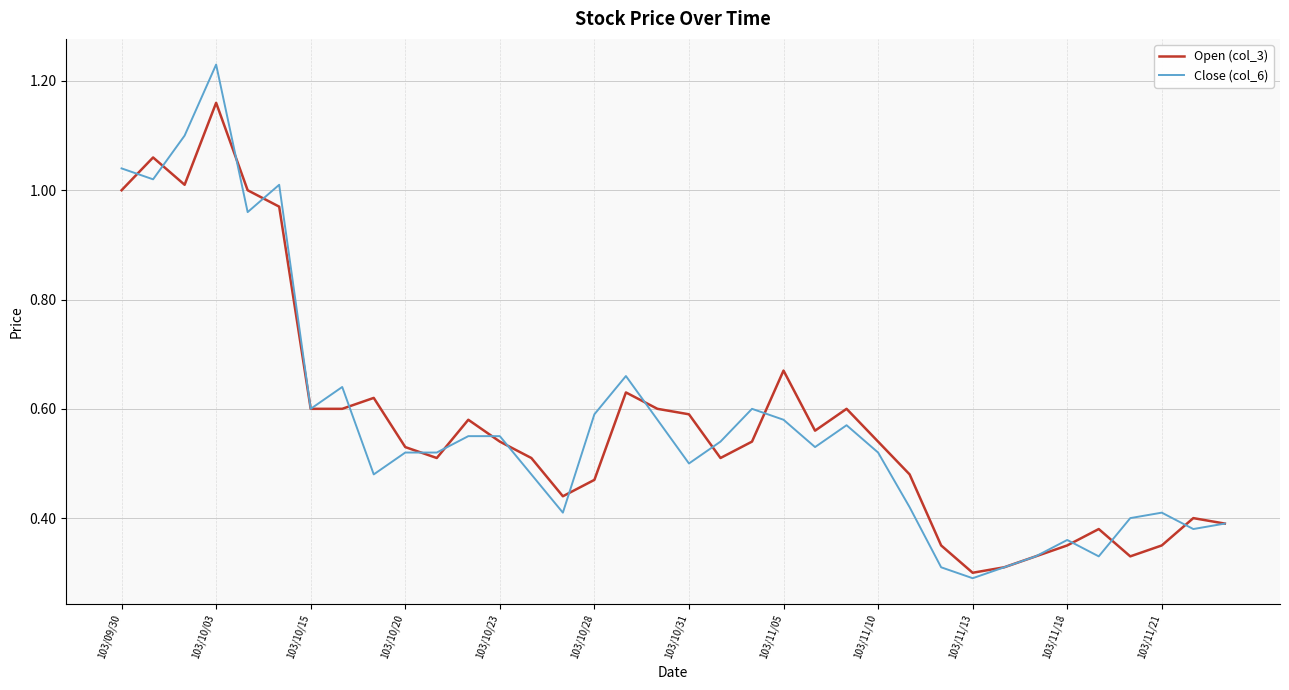

At which category is the sum across all series the highest?

103/10/03